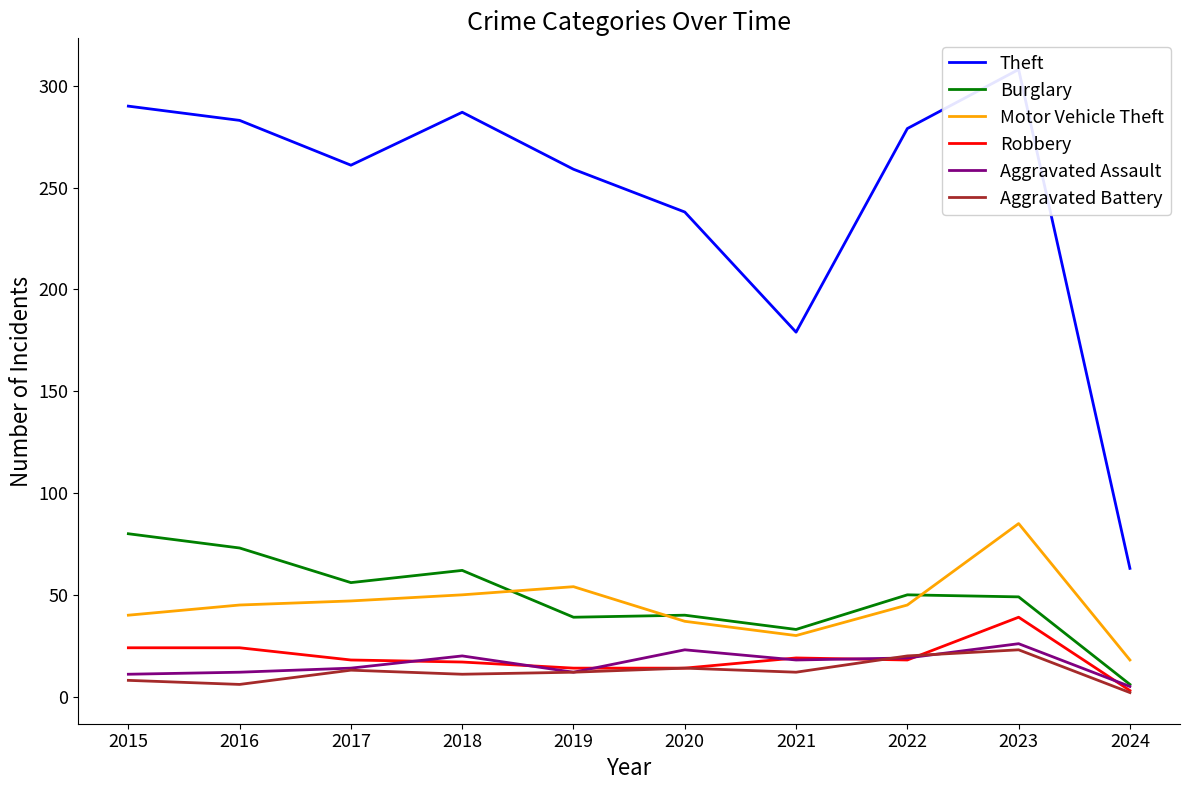

At which category does Theft reach its first local valley?

2017